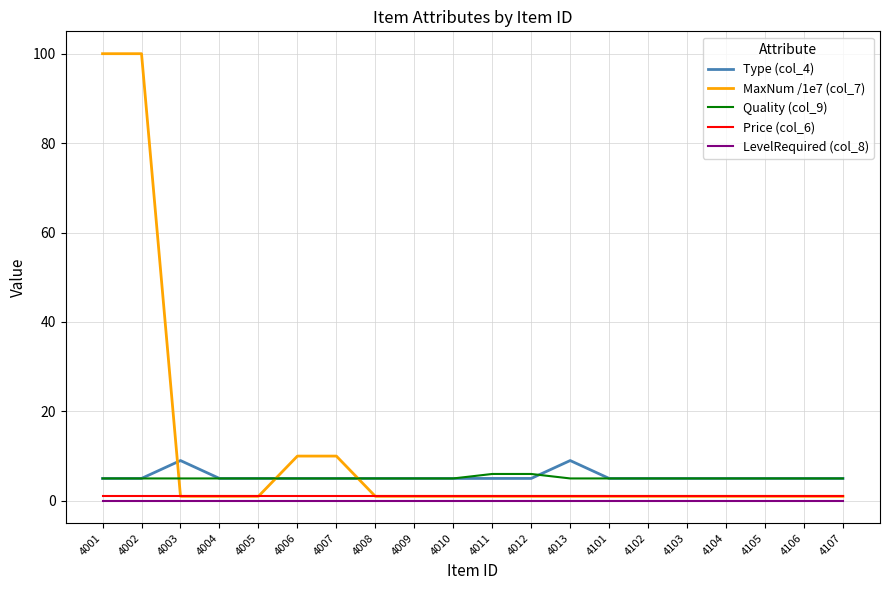

Is the value of Quality (col_9) at 4105 greater than the value of Price (col_6) at 4006?

Yes